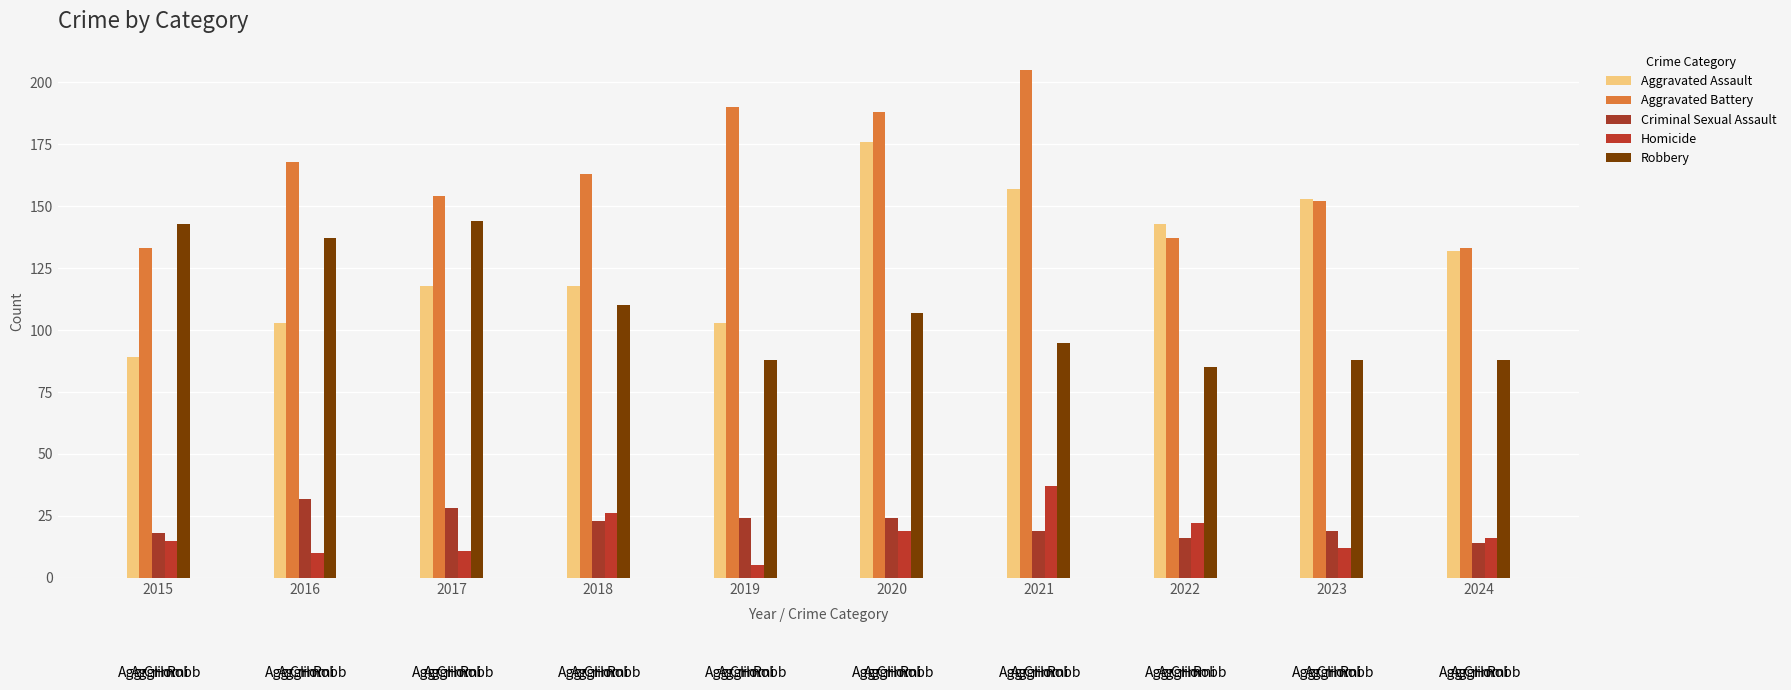

The value of Criminal Sexual Assault at 2019 is 24. True or false?

True